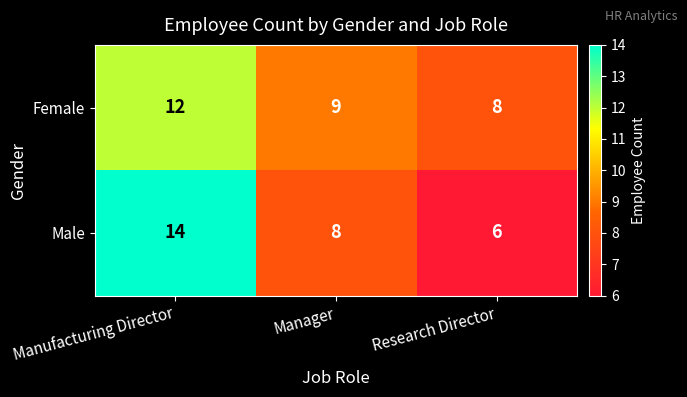

What is the greatest value displayed?

14